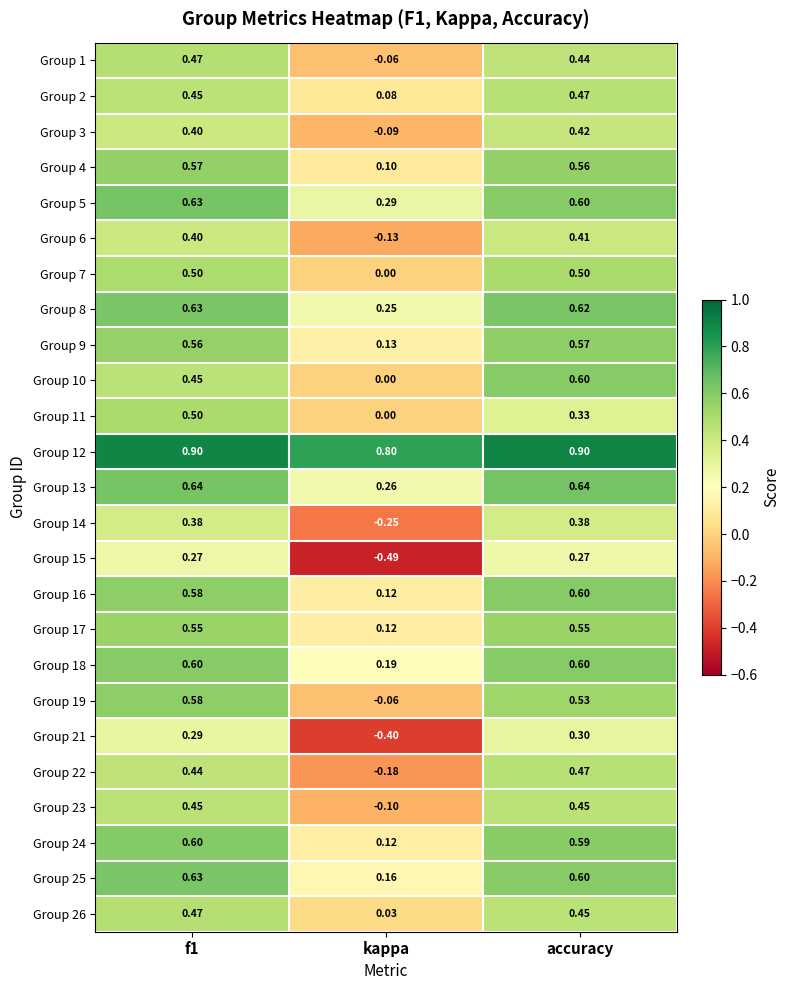

Is the value of Group 6 at kappa greater than the value of Group 16 at accuracy?

No